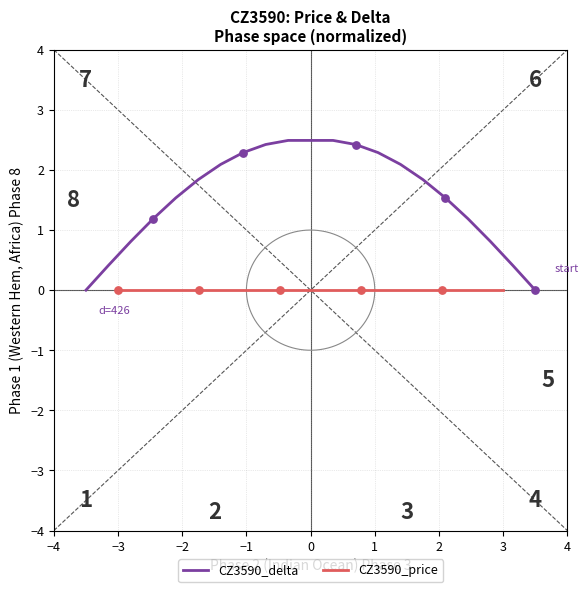

Which series has the largest total across all categories?

CZ3590_delta